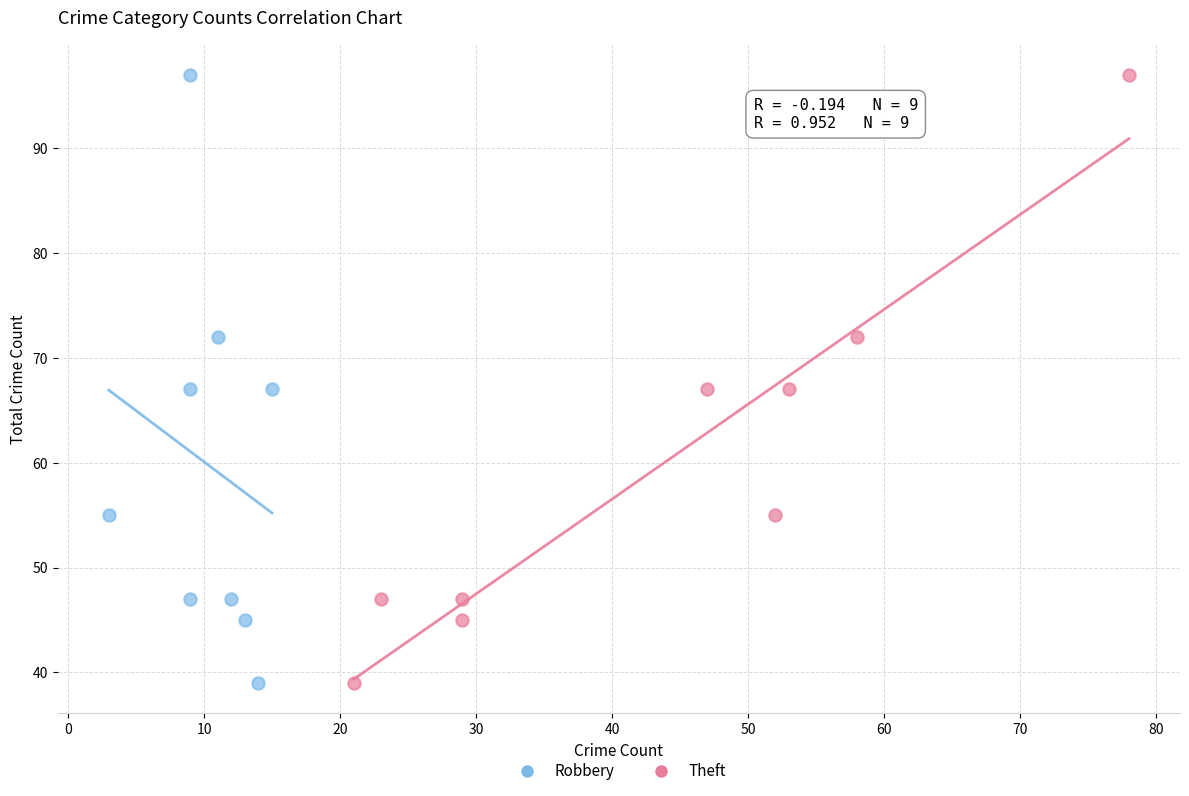

What are all the series names shown in the legend?

Robbery, Theft